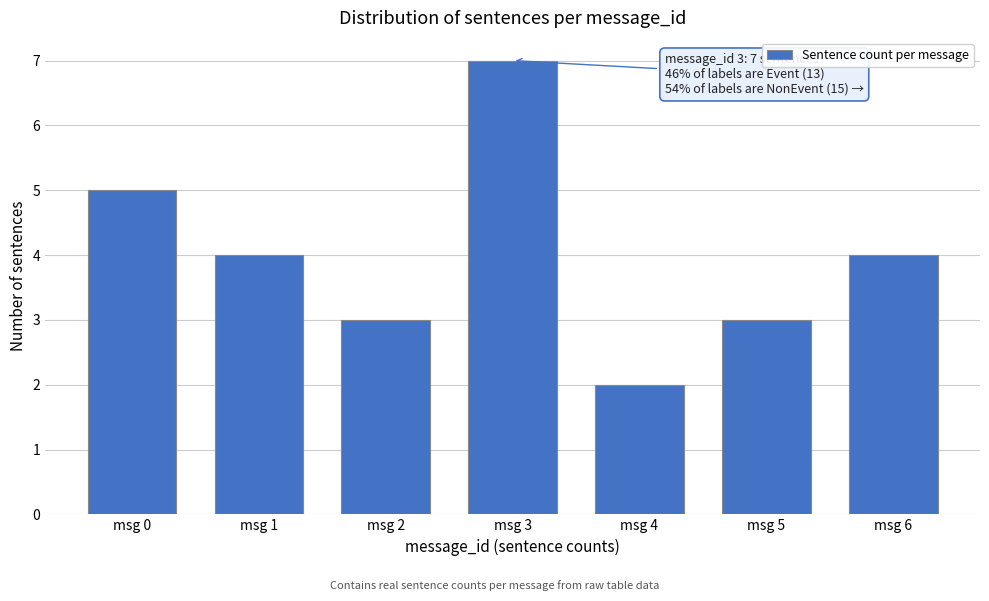

Reading left to right, what are all the values shown in this chart?

msg 0=5	msg 1=4	msg 2=3	msg 3=7	msg 4=2	msg 5=3	msg 6=4